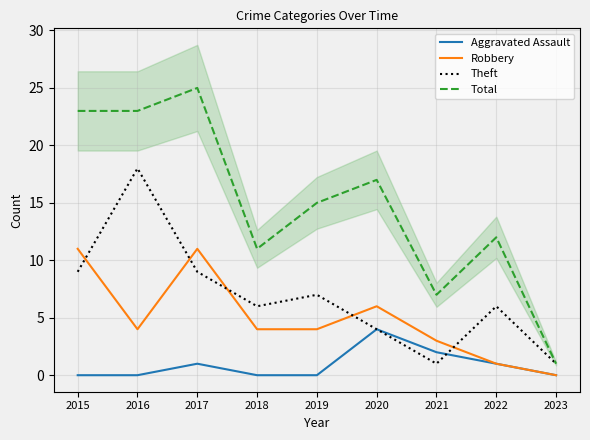

True or false: Total and Theft cross at least once.

False